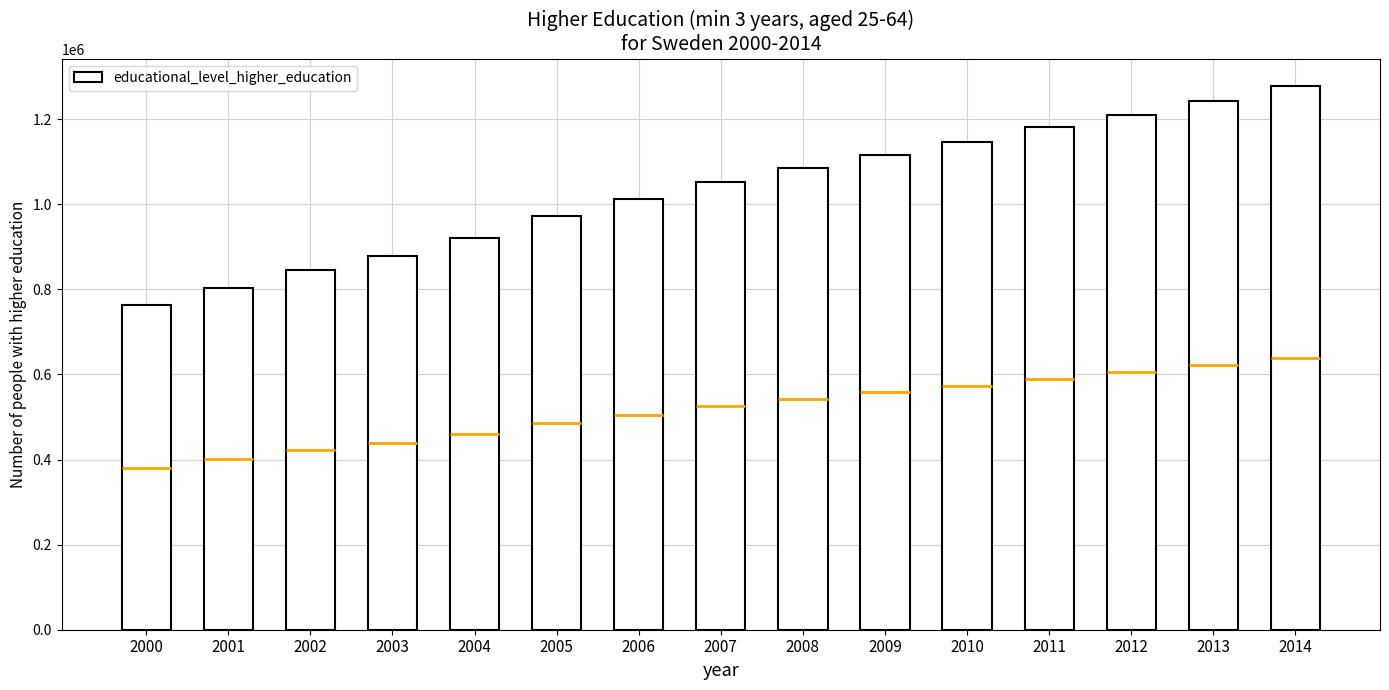

Rank the categories by value from lowest to highest.

2000, 2001, 2002, 2003, 2004, 2005, 2006, 2007, 2008, 2009, 2010, 2011, 2012, 2013, 2014